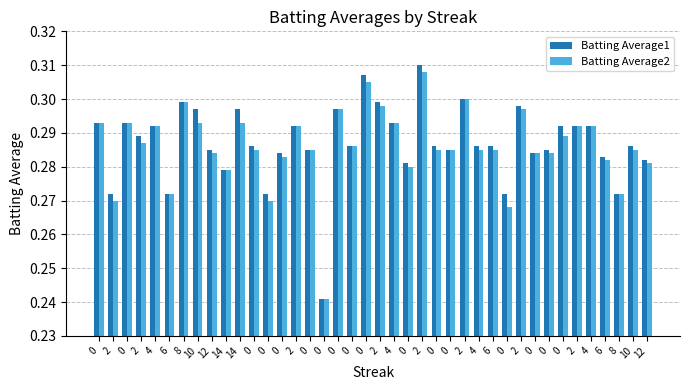

True or false: Batting Average2 has a value of 0.3 at 0.

True